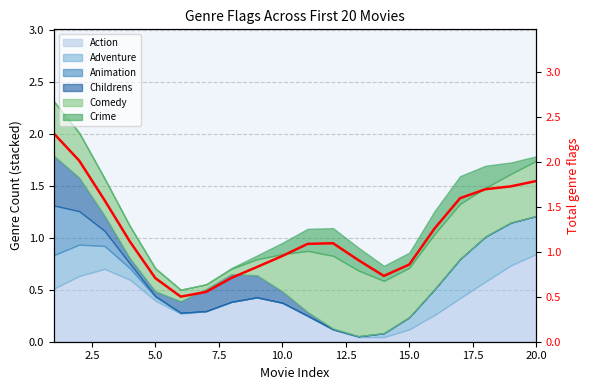

How many data points are above 1?

11